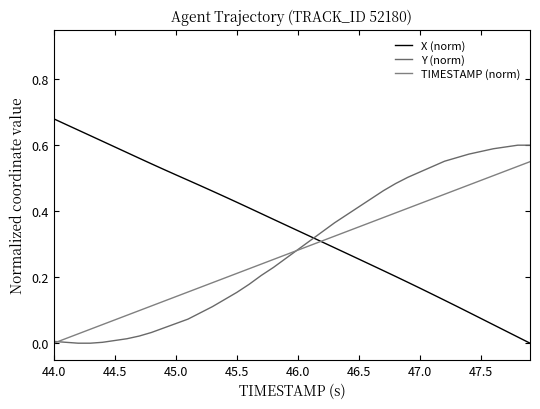

How many times do X (norm) and TIMESTAMP (norm) cross each other?

1